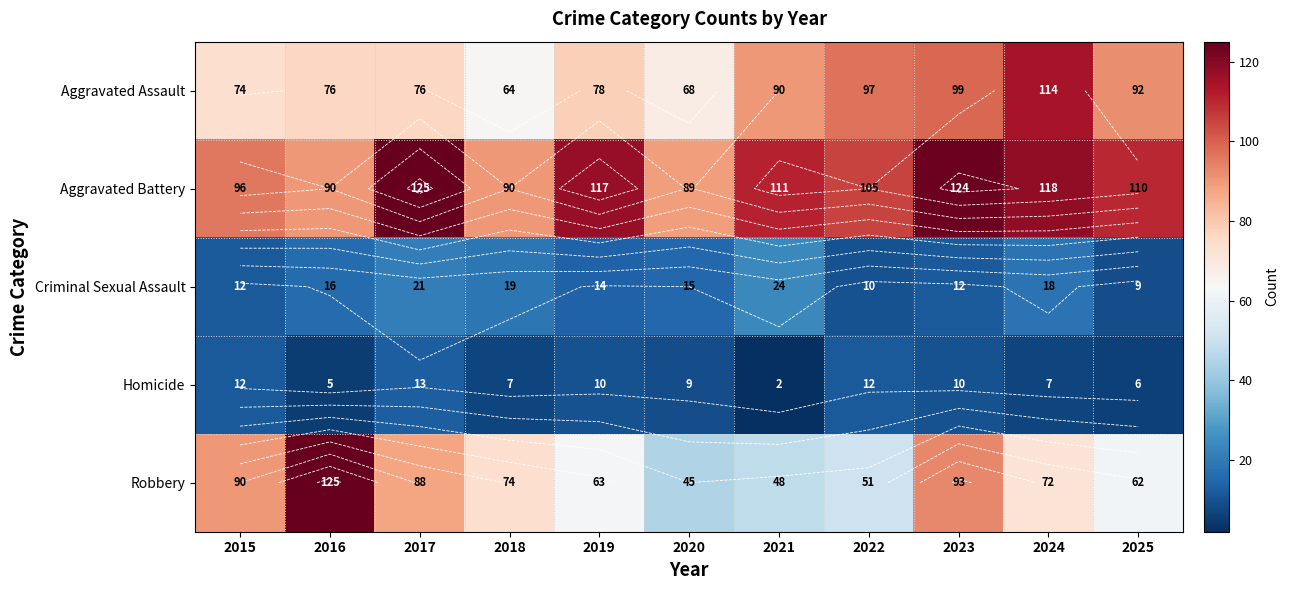

Which series has the widest spread of values?

Robbery